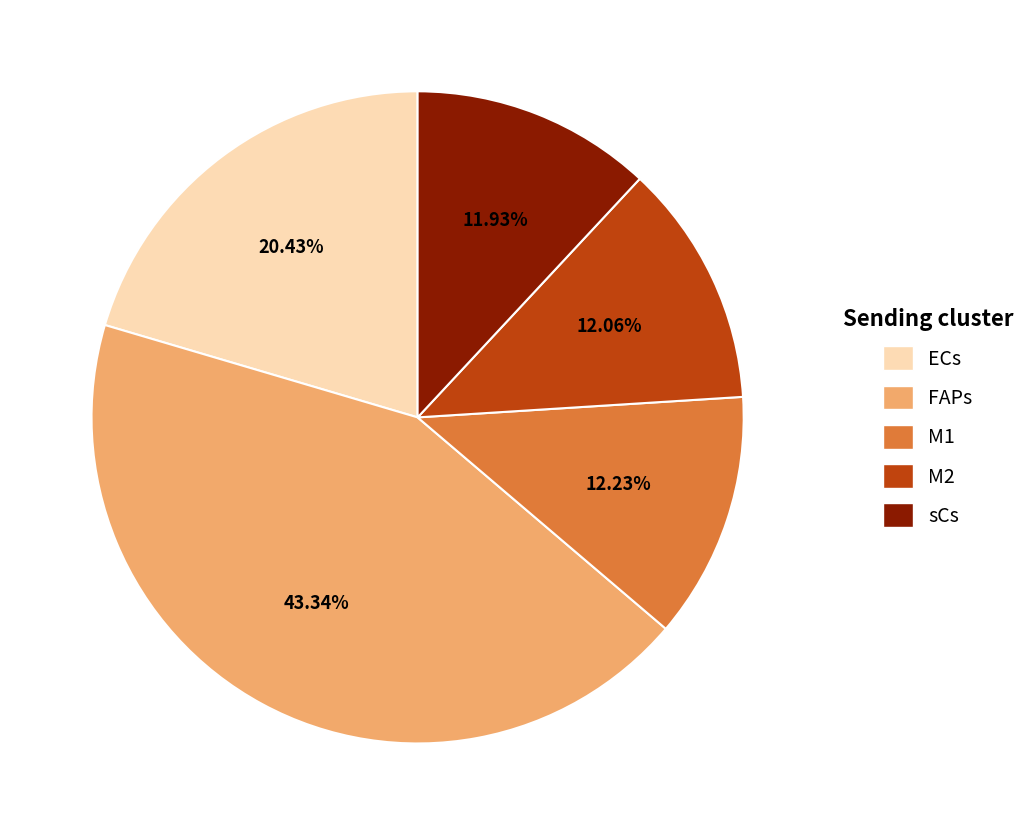

Which slice is the largest?

FAPs